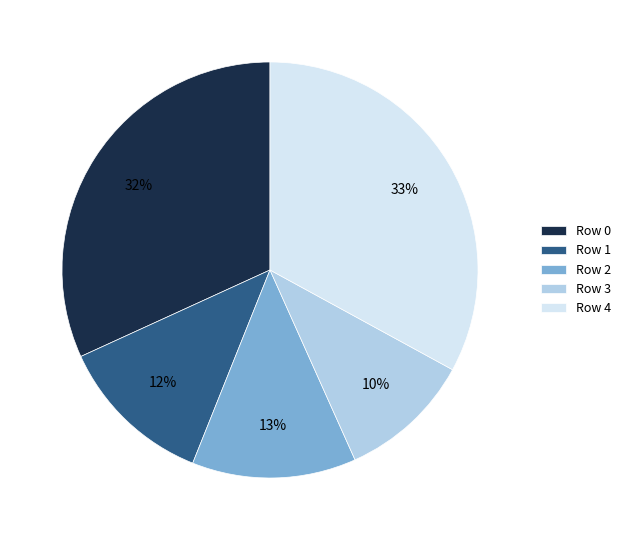

Is the sum of Row 1 and Row 3 greater than half?

No